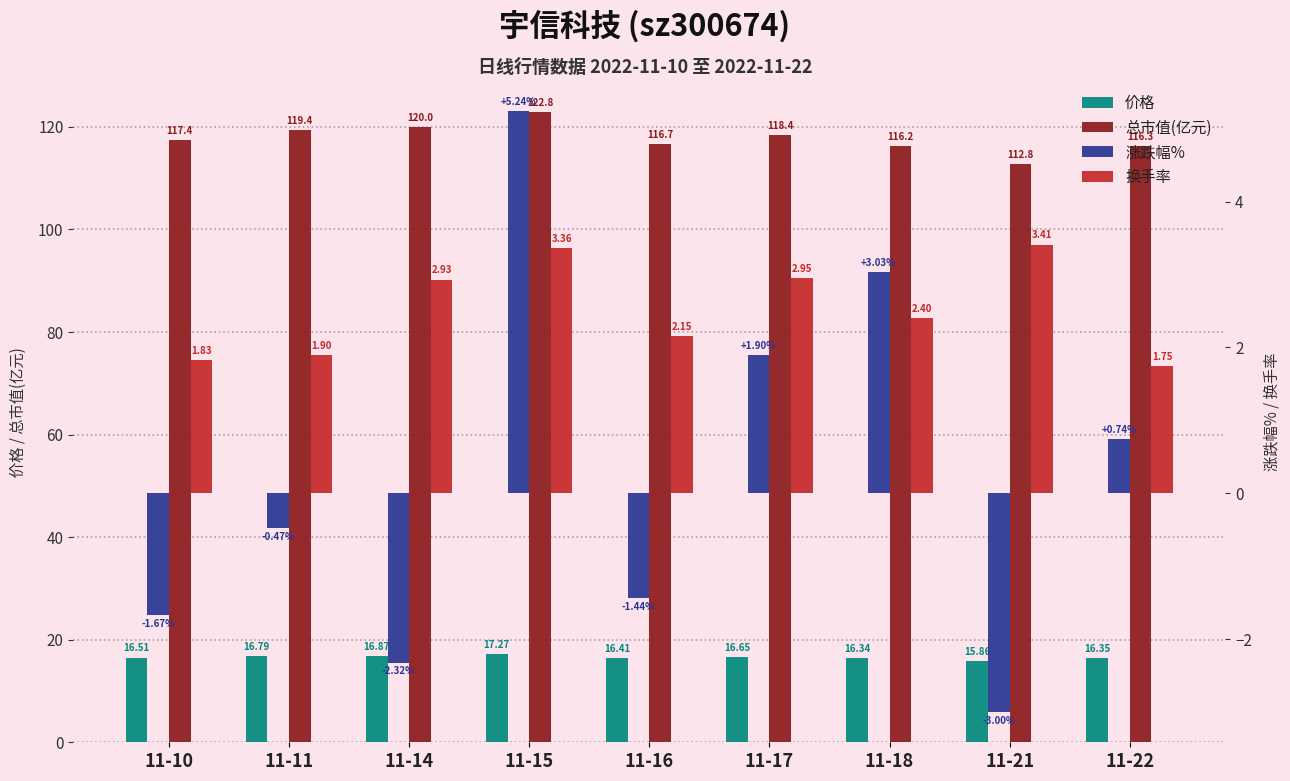

At which label does 总市值(亿元) reach its peak?

11-15